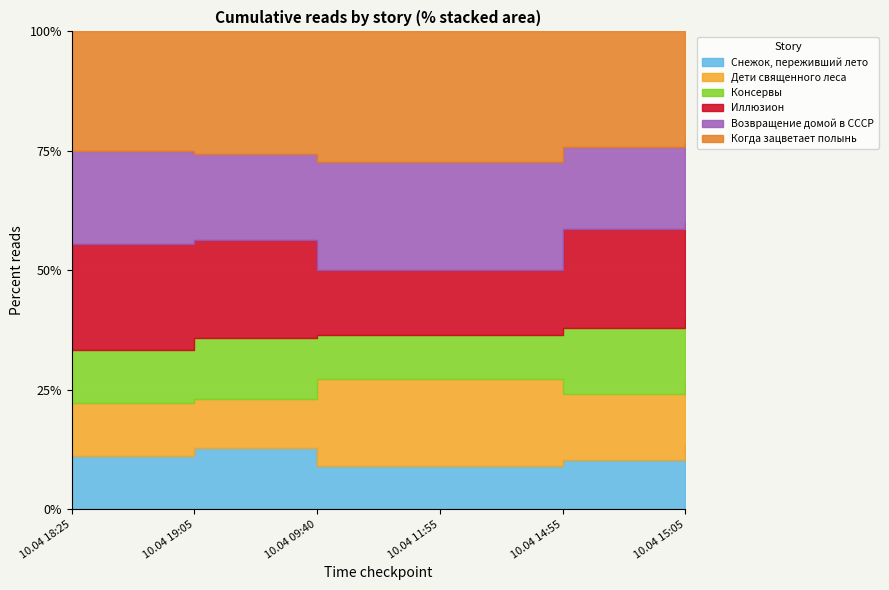

How many interior local peaks does the Когда зацветает полынь series have?

1